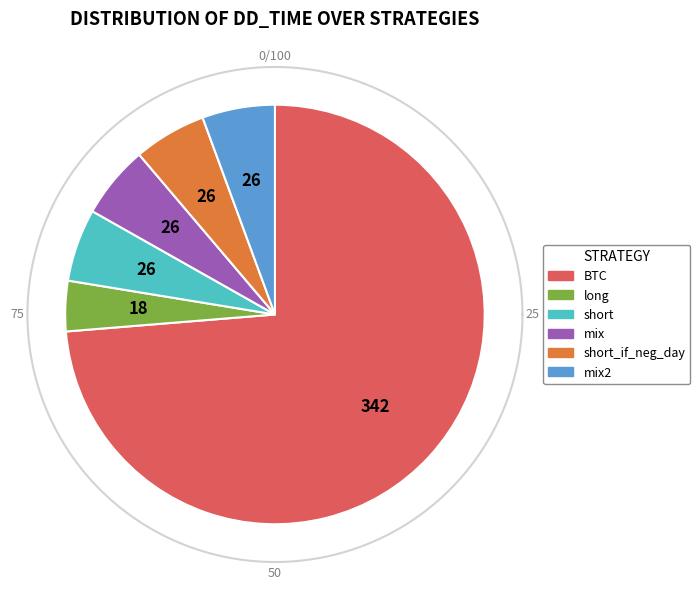

Which slice is the largest?

BTC